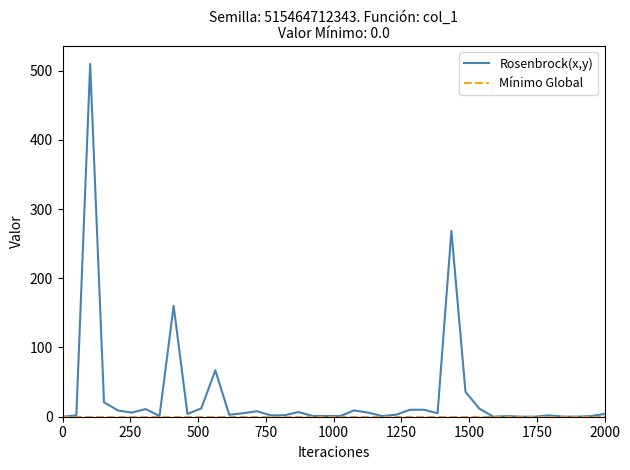

Which series has the largest total across all categories?

Rosenbrock(x,y)